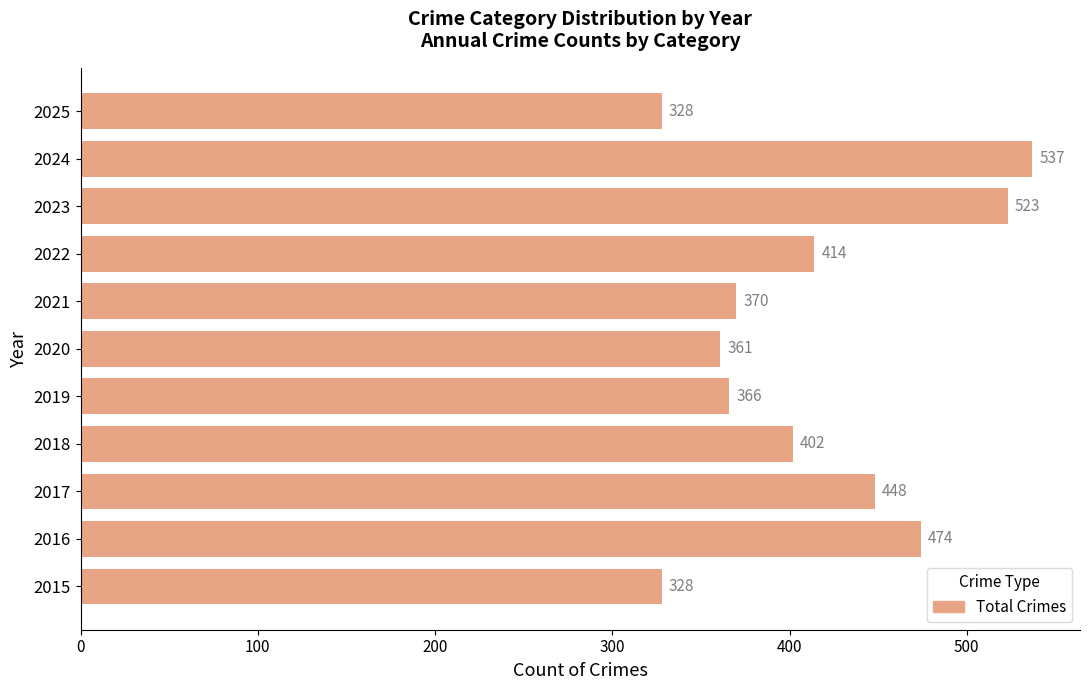

The value at 2015 is 160. True or false?

False